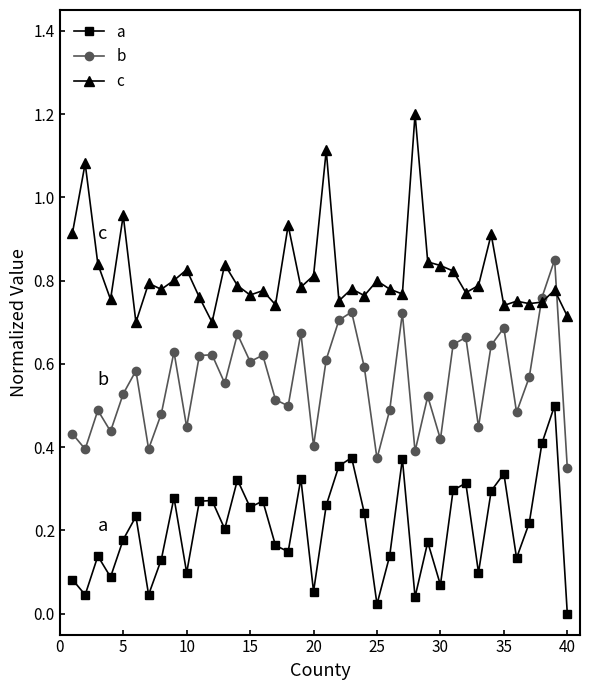

True or false: a and b cross at least once.

False